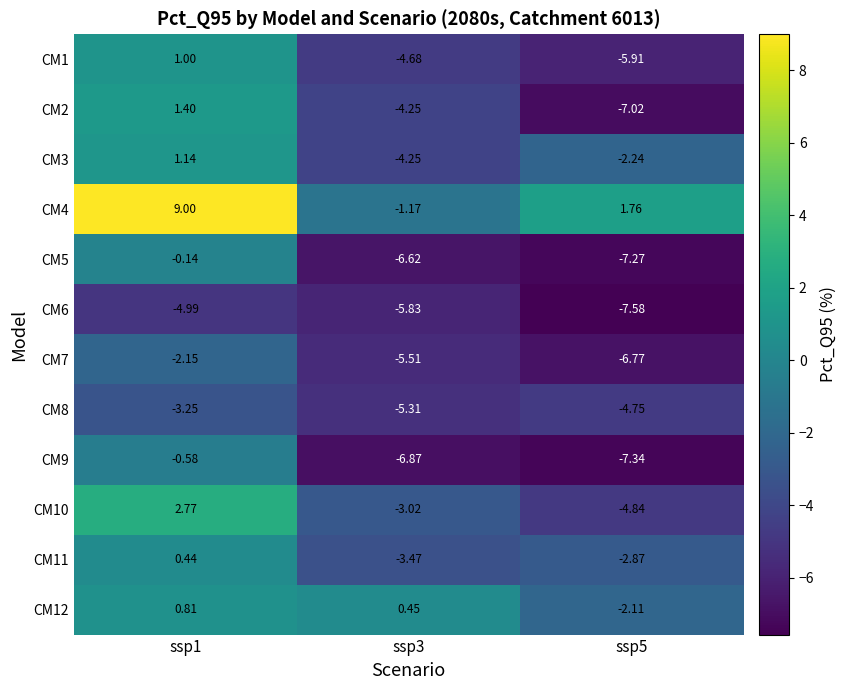

Rank the series at ssp1 from highest to lowest value.

CM4, CM10, CM2, CM3, CM1, CM12, CM11, CM5, CM9, CM7, CM8, CM6